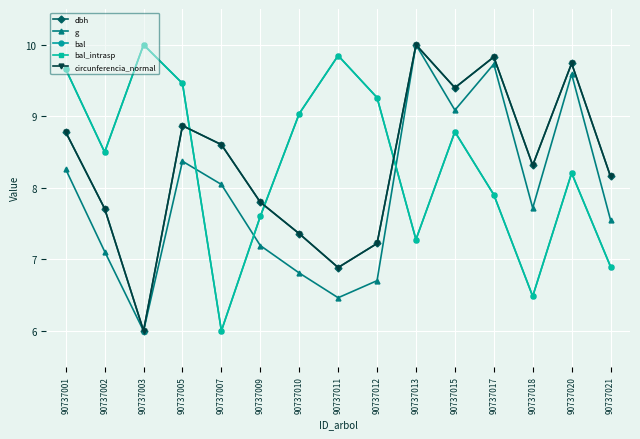

How many interior local valleys does the bal_intrasp series have?

4